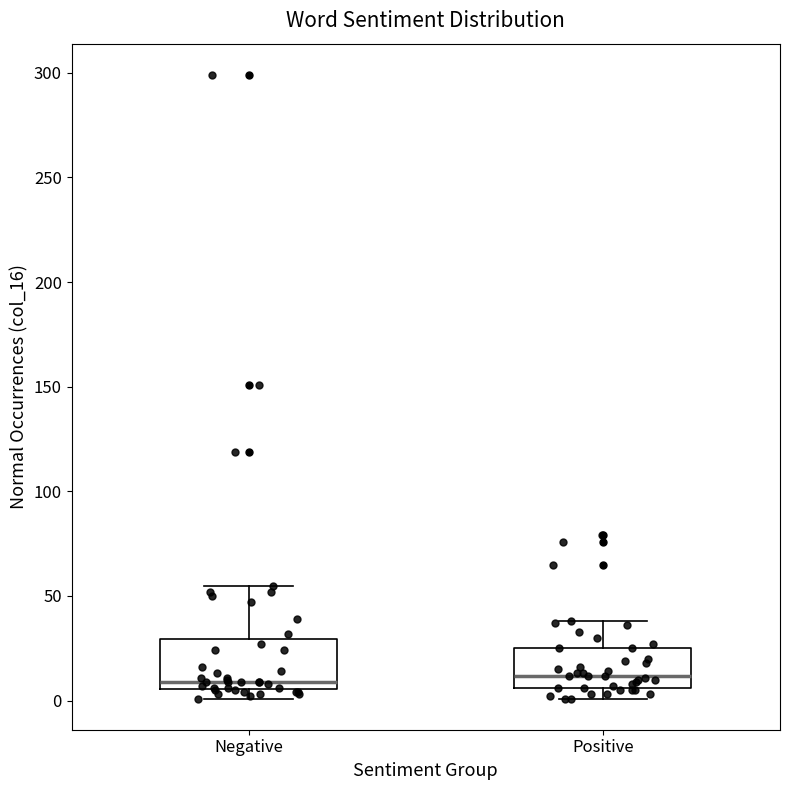

Which box is the tallest, from its lower edge to its upper edge?

Negative